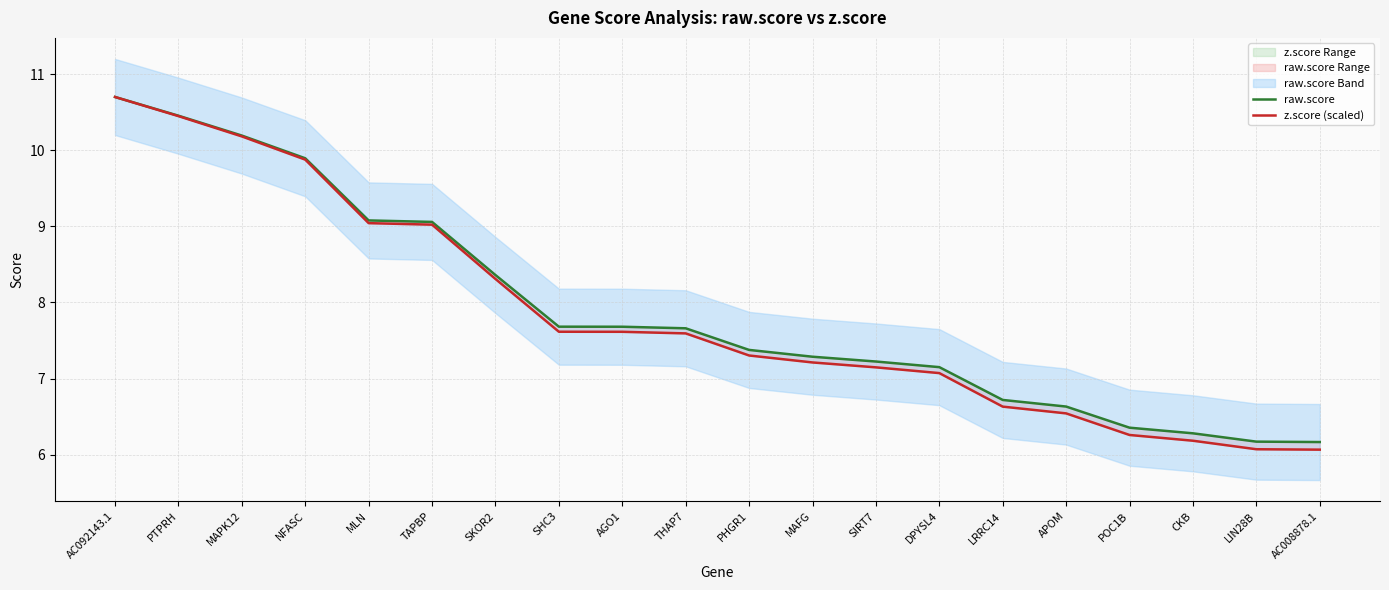

Which series changed the most between THAP7 and MAFG?

z.score (scaled)